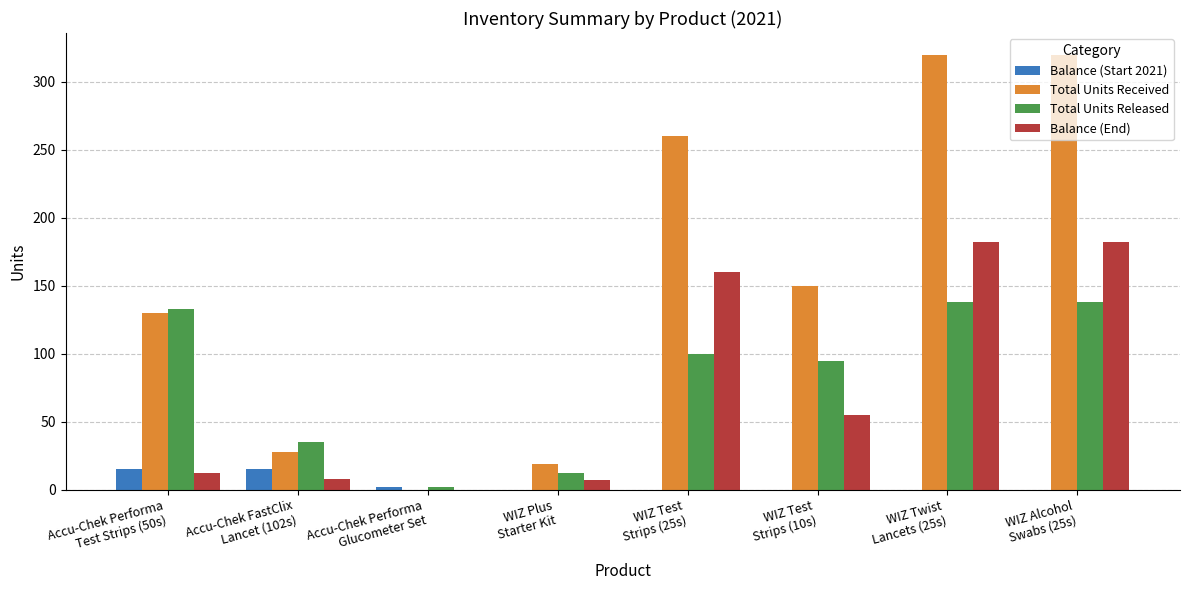

What is the sum of all Total Units Released values?

653